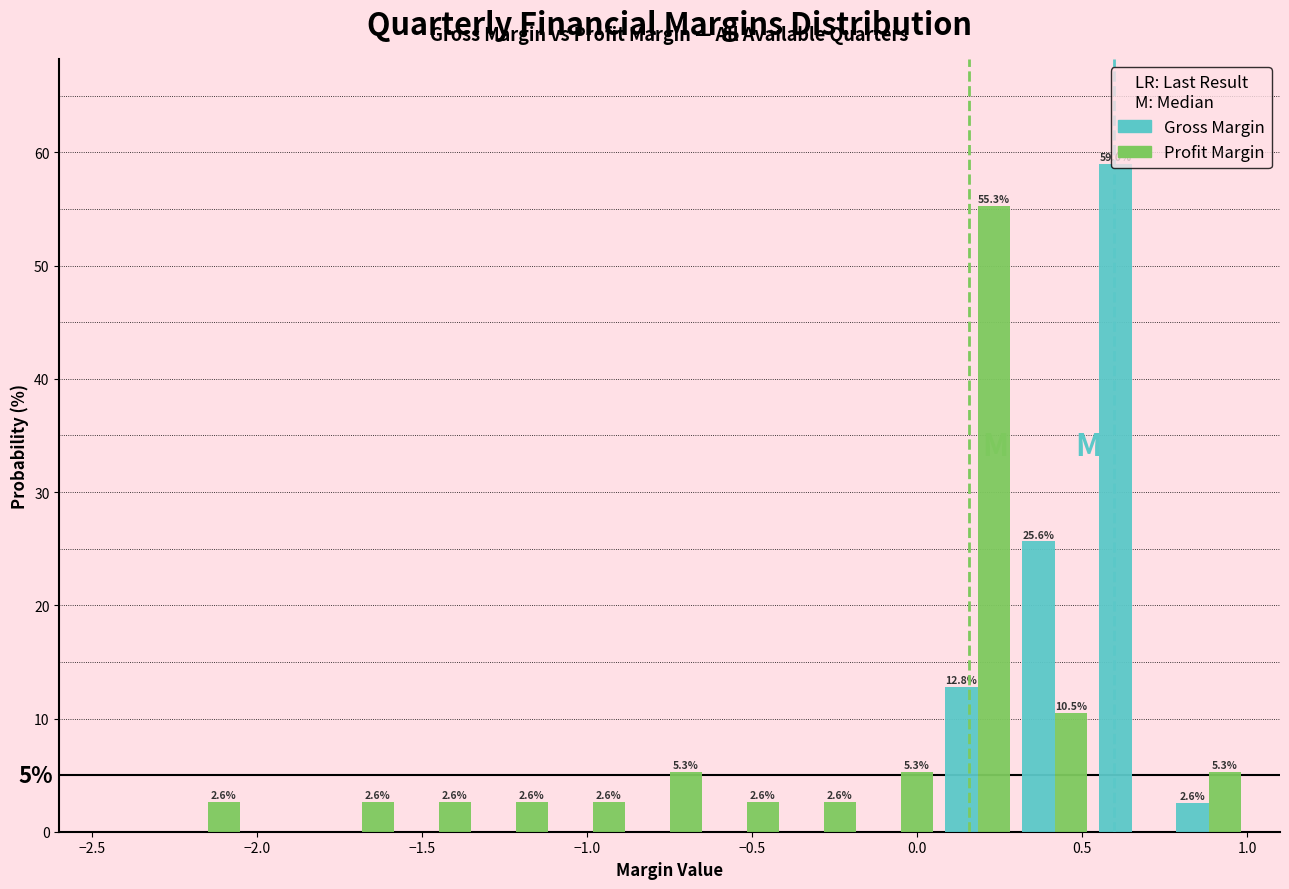

In the Profit Margin series, which range on the x-axis has the tallest bar?

0.05 to 0.30